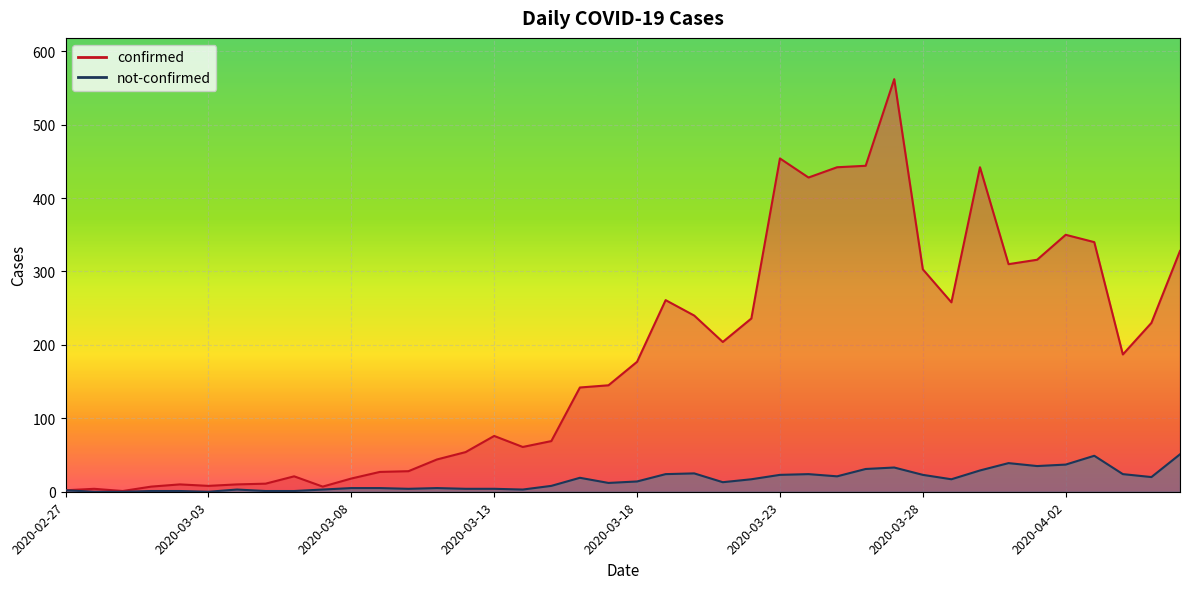

What is the approximate value of not-confirmed at 2020-03-21, to the nearest 10?

10